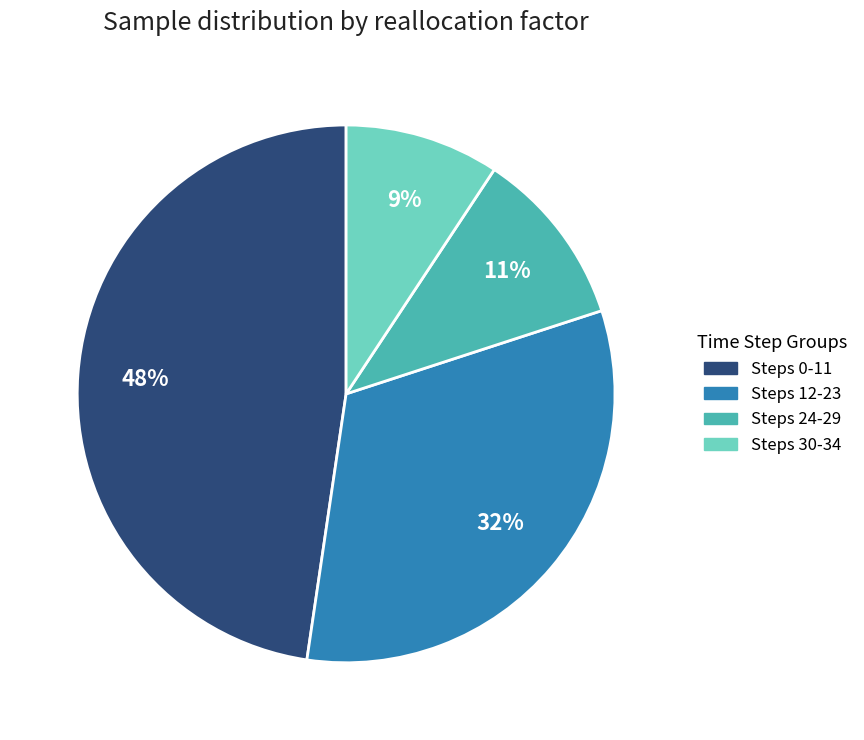

Is there any slice that represents more than half of the pie?

No